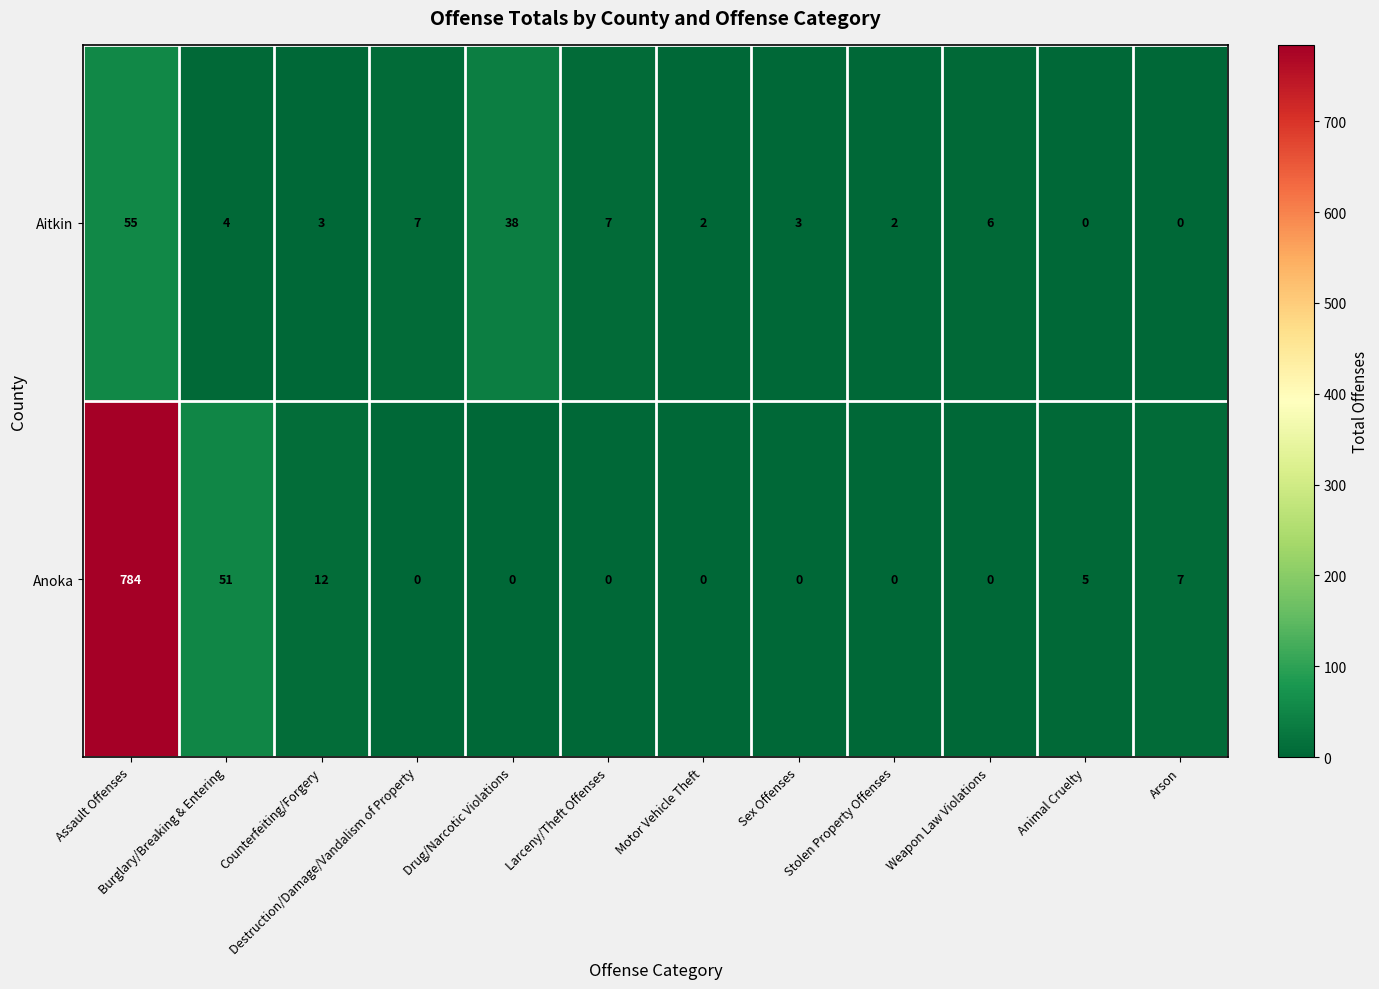

What is the highest value of the Anoka series?

784